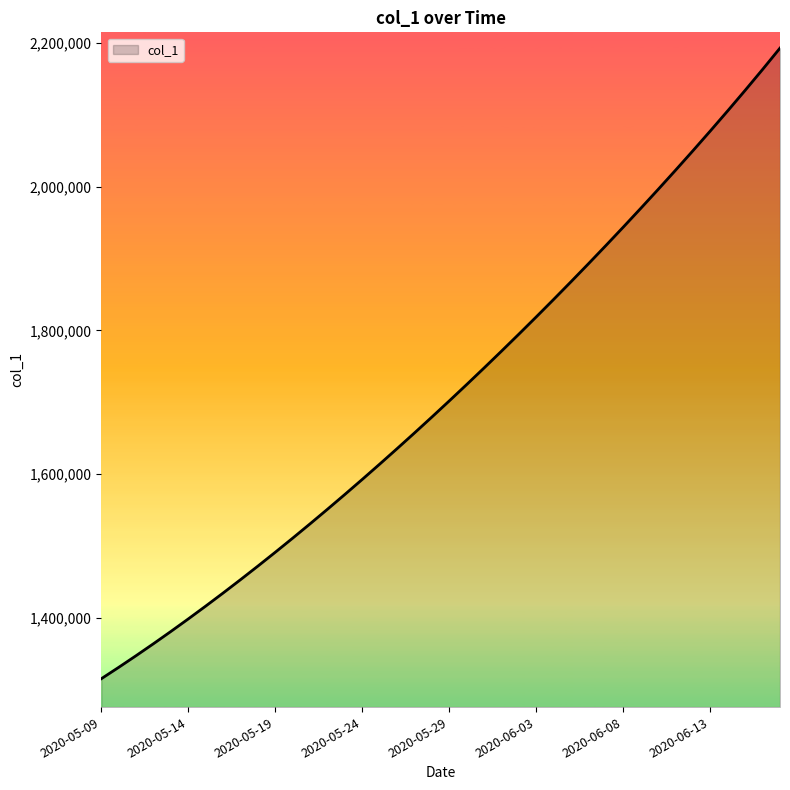

What is the smallest value displayed?

1315099.0